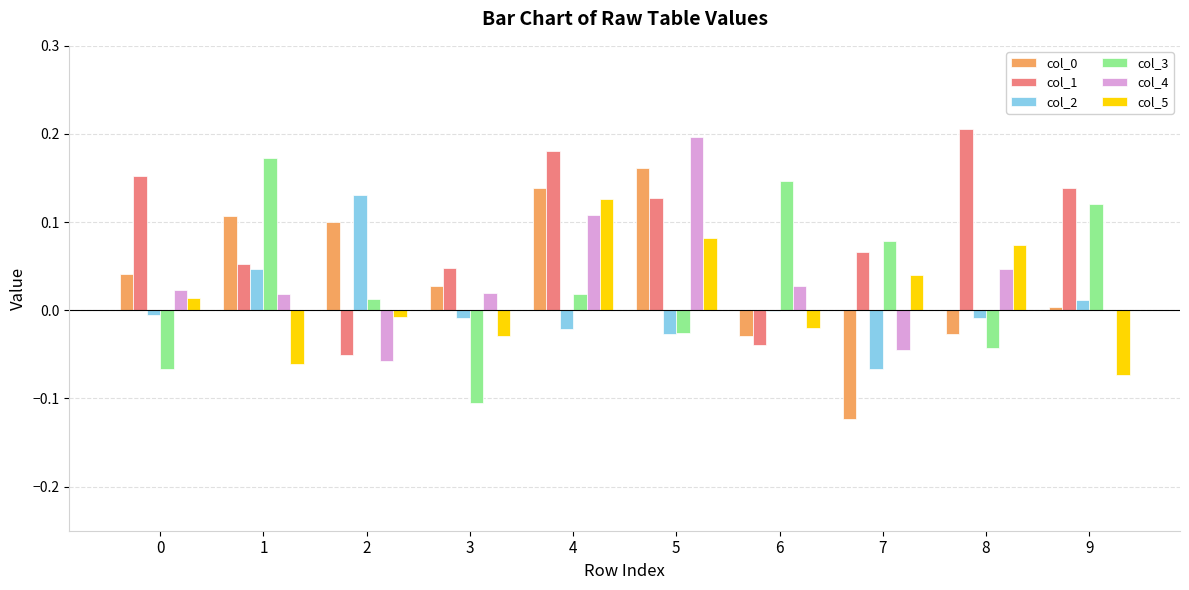

Is the value of col_3 at 1 greater than the value of col_5 at 7?

Yes